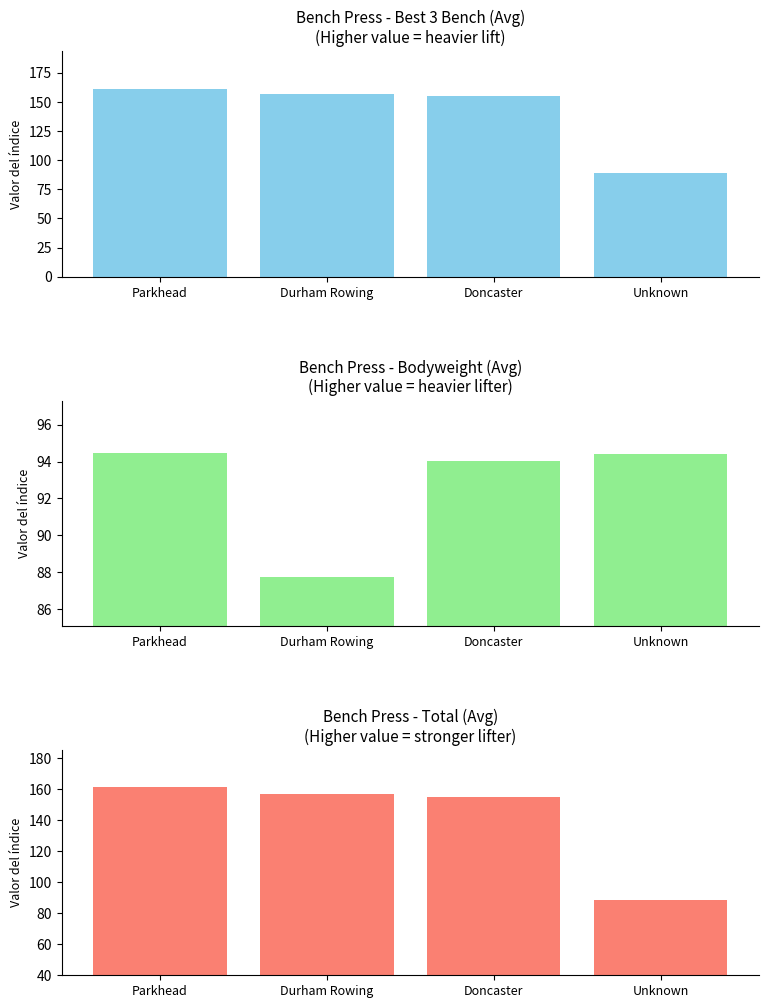

Reading right to left, list all the values displayed in this chart.

Avg Best3BenchKg: 88.8	155.0	156.7	161.2
Avg BodyweightKg: 94.4	94.0	87.7	94.5
Avg TotalKg: 88.8	155.0	156.7	161.2